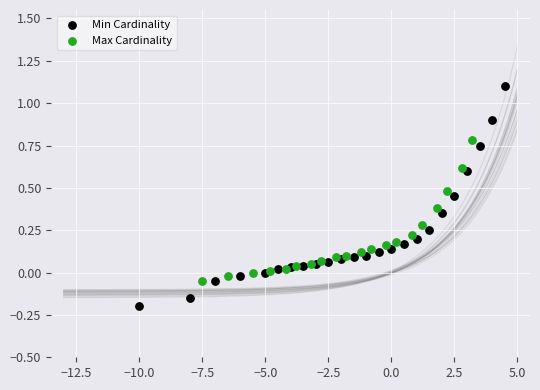

What are all the series names shown in the legend?

Min Cardinality, Max Cardinality